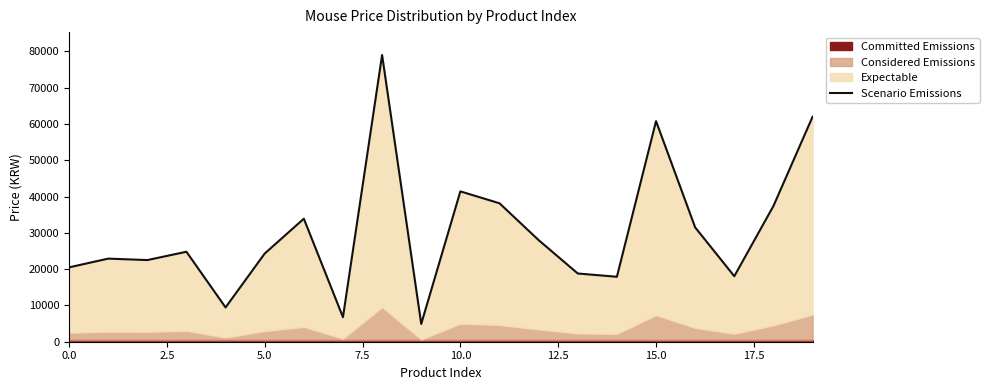

How many interior local peaks (higher than both neighbors) does the data have?

6